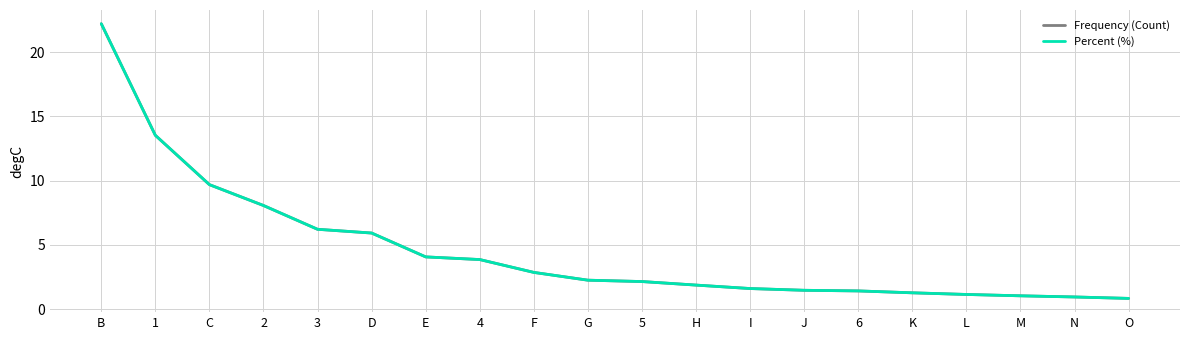

Is this an area chart (filled region under the line)?

No